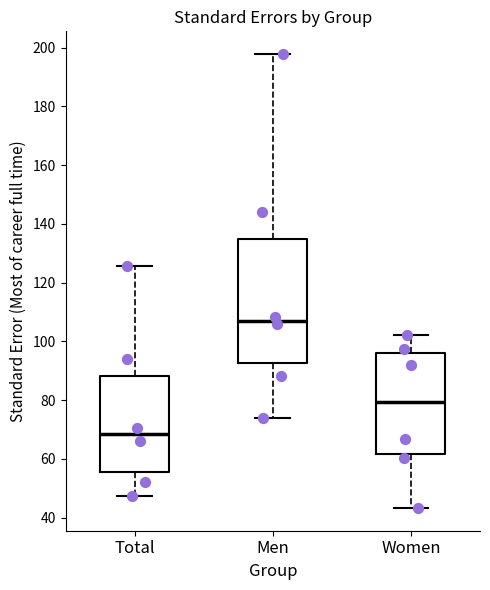

Which box has the highest median line?

Men